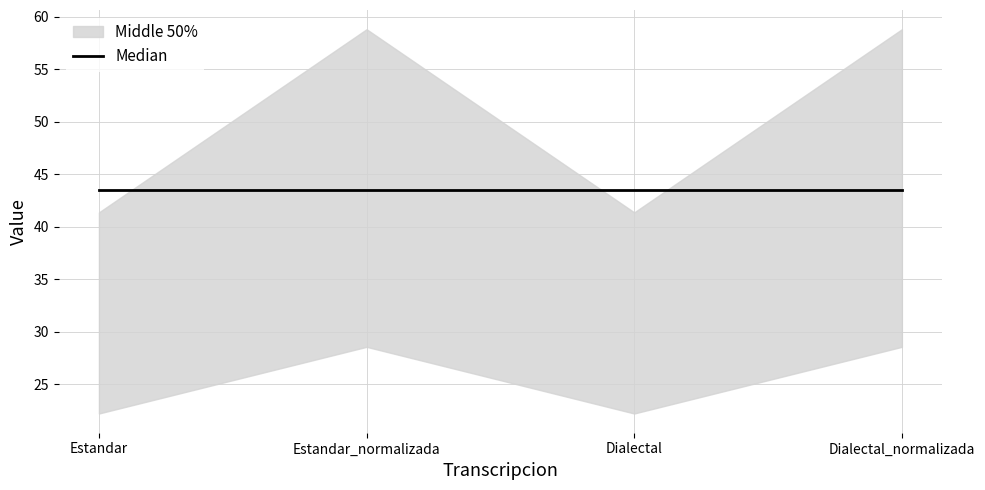

Where is Levenstein nearest to the value 25?

Estandar